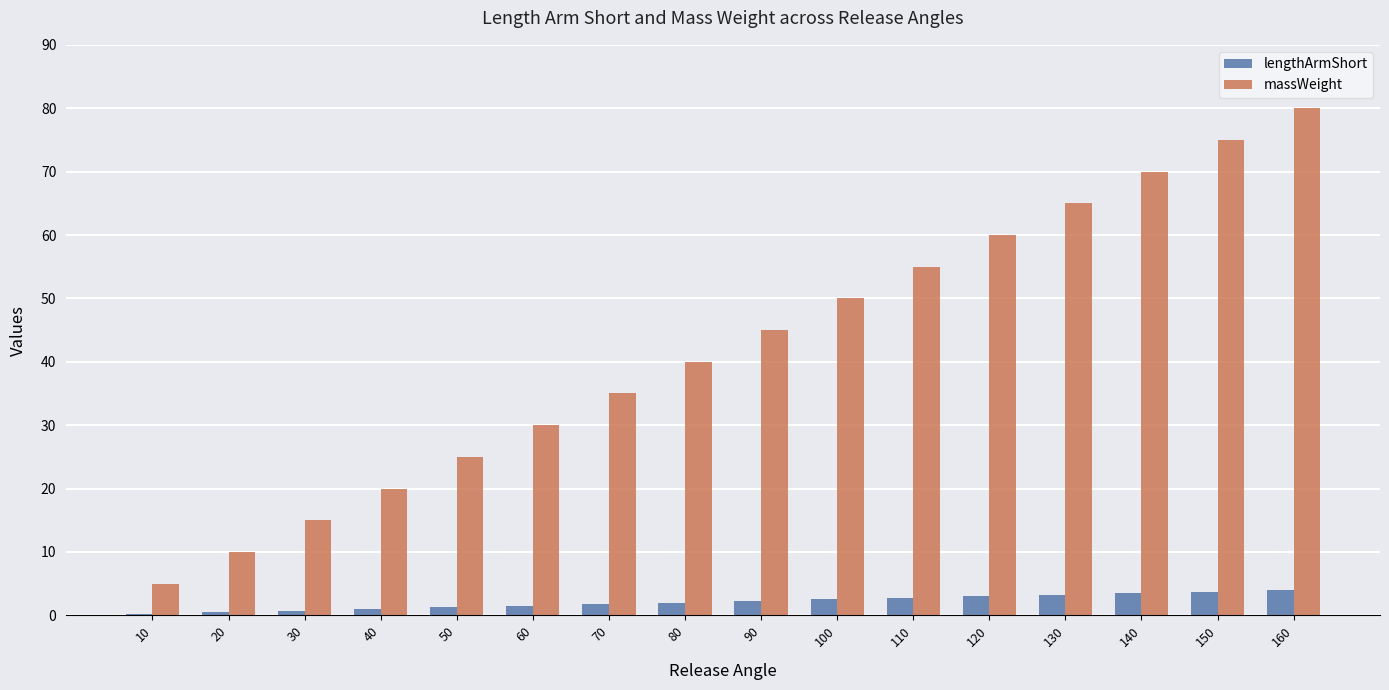

Between 10 and 20, which series saw the biggest shift?

massWeight